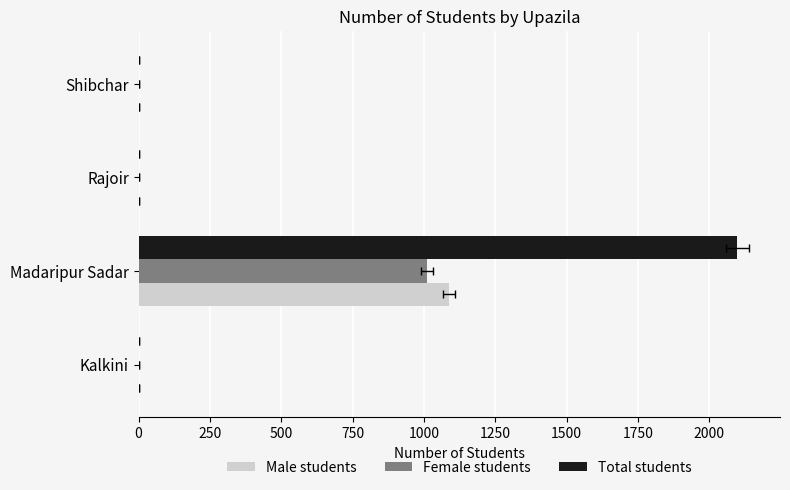

Rank the series by their maximum value, from highest to lowest.

Total students, Male students, Female students